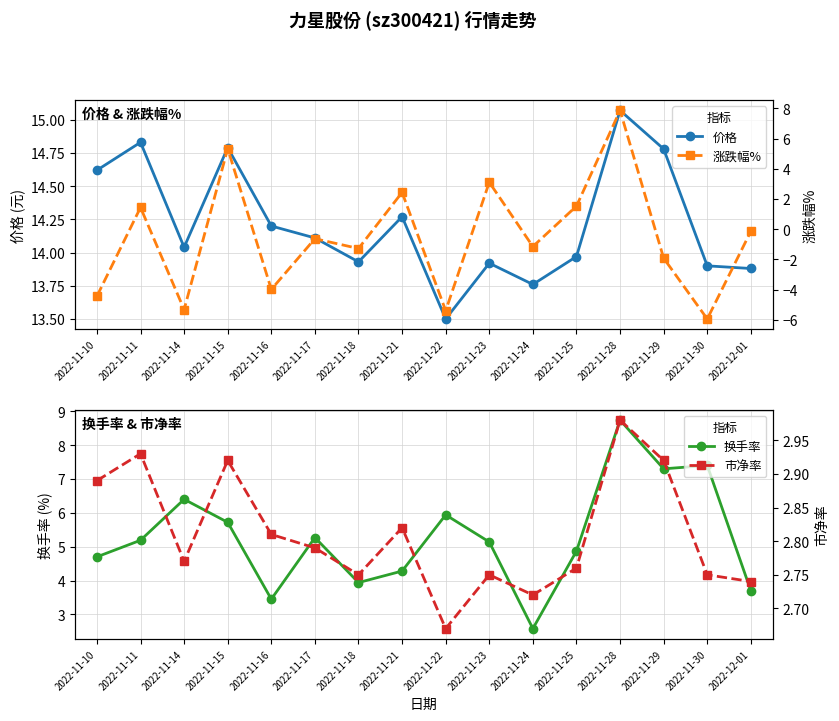

At 2022-11-23, list the series in order from smallest to largest.

市净率, 涨跌幅%, 换手率, 价格